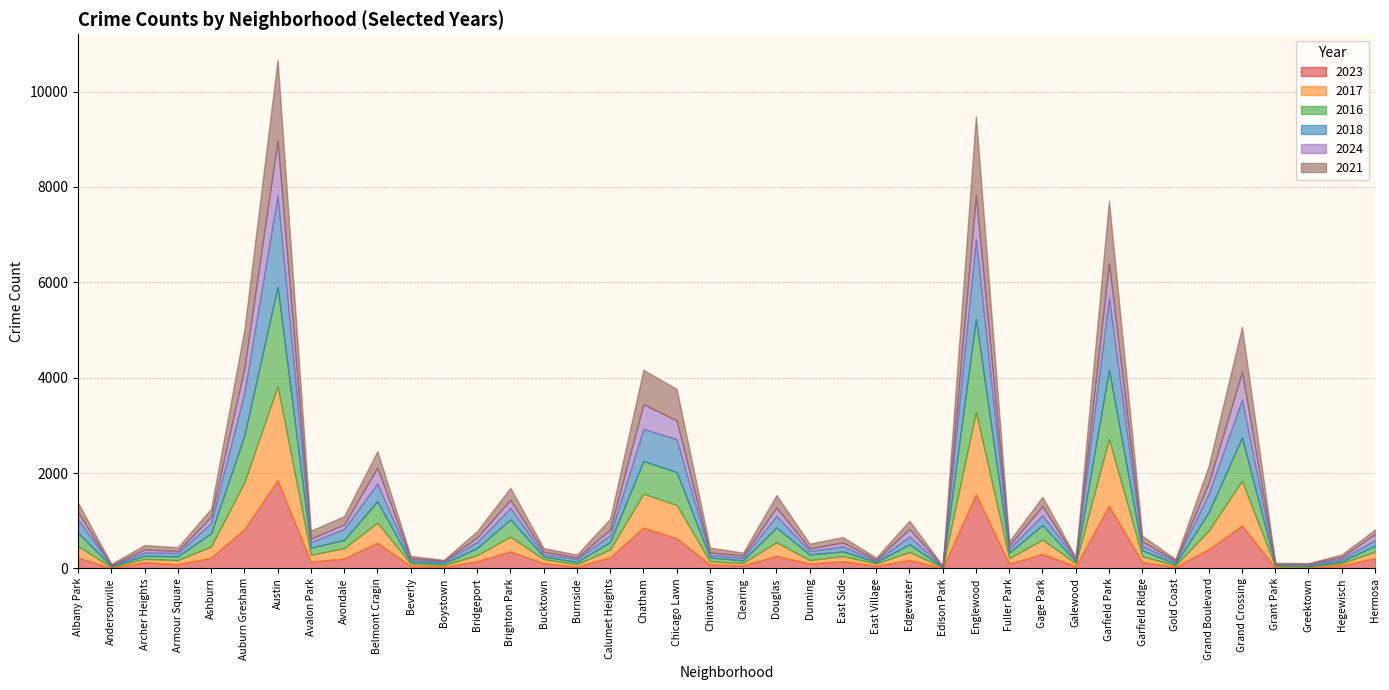

How many interior local peaks does the 2023 series have?

12